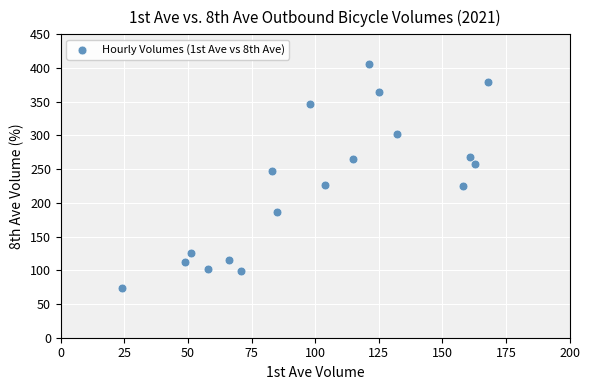

What Y value in the scatter plot is closest to 240?

247